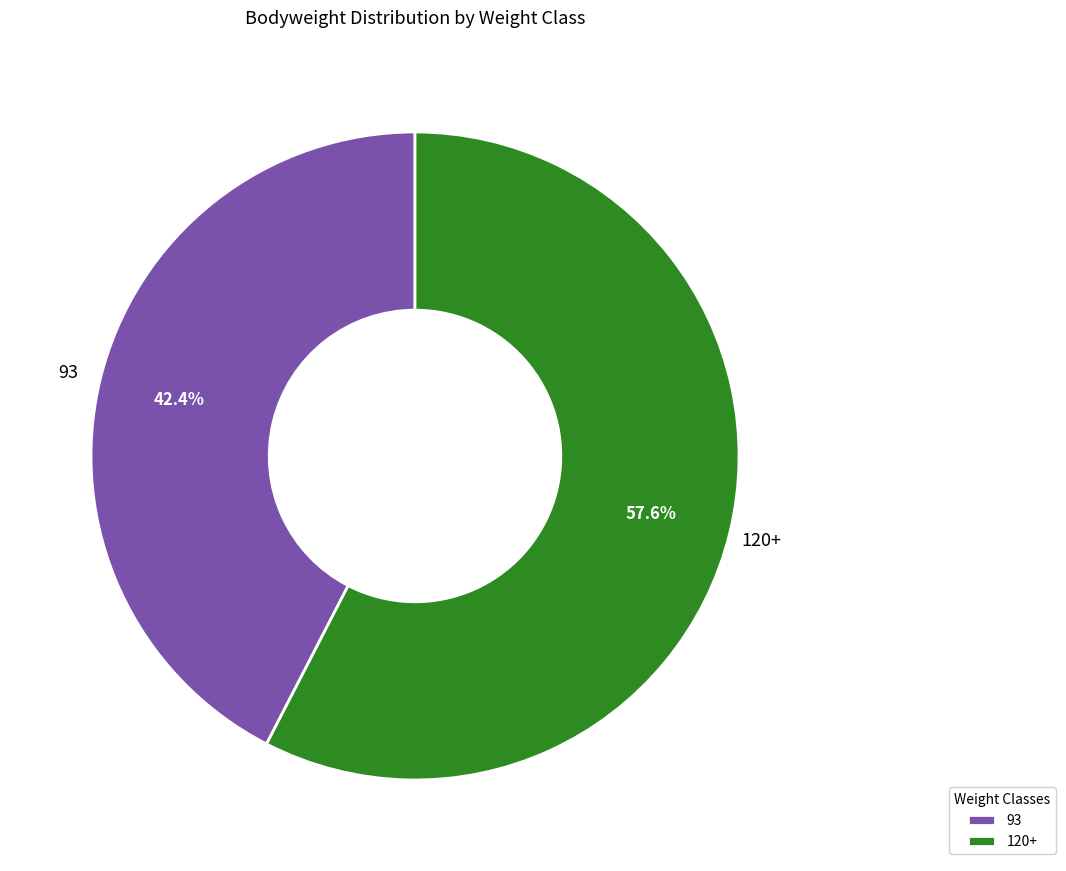

To the nearest percent, what is the difference between the largest and smallest slice percentages?

15%